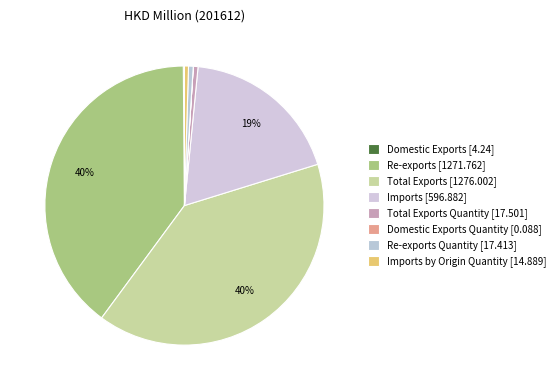

Which category has the biggest portion of the pie?

Total Exports